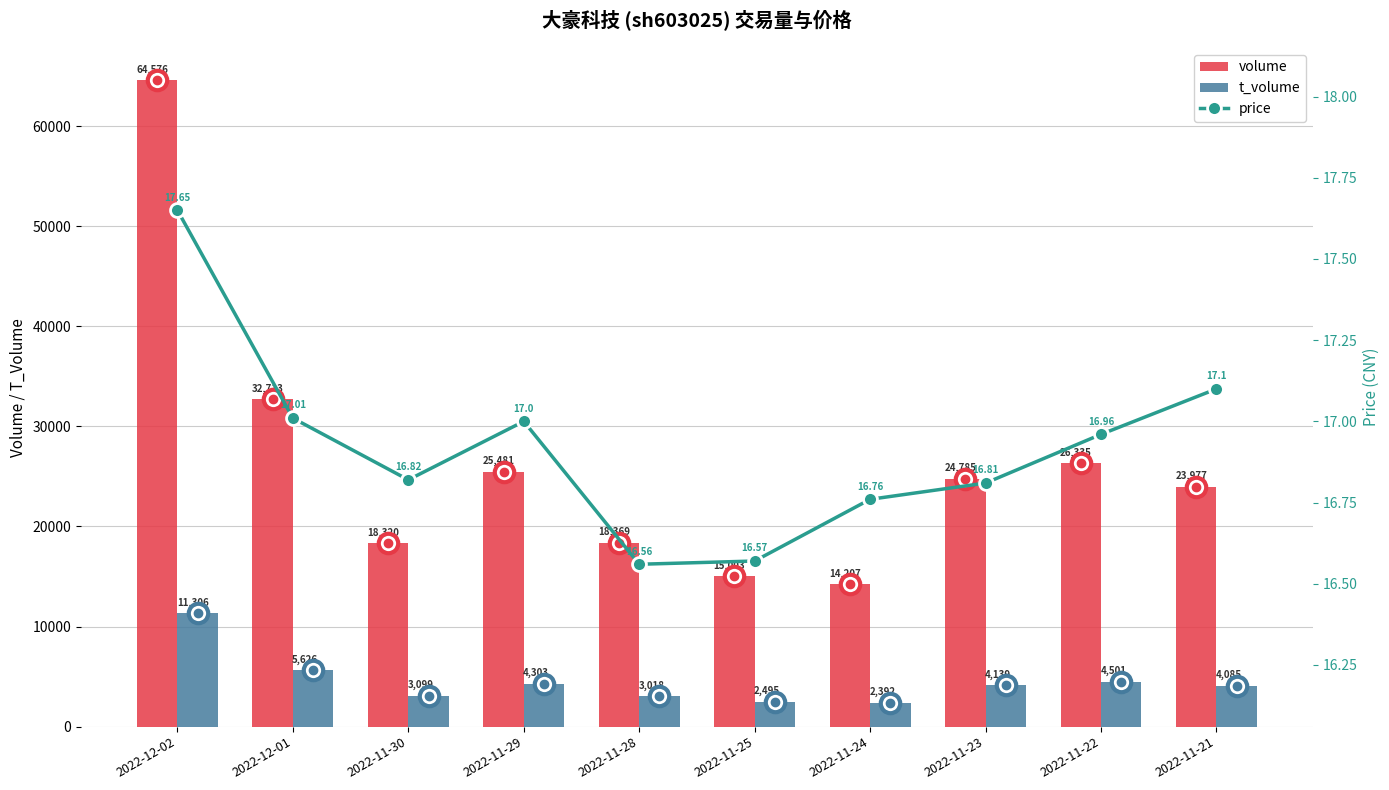

Reading right to left, what are all the values shown in this chart?

volume: 2022-11-21=23977.0	2022-11-22=26335.0	2022-11-23=24785.0	2022-11-24=14207.0	2022-11-25=15003.0	2022-11-28=18369.0	2022-11-29=25481.0	2022-11-30=18320.0	2022-12-01=32713.0	2022-12-02=64576.0
t_volume: 2022-11-21=4085.0	2022-11-22=4501.0	2022-11-23=4139.0	2022-11-24=2392.0	2022-11-25=2495.0	2022-11-28=3018.0	2022-11-29=4303.0	2022-11-30=3099.0	2022-12-01=5626.0	2022-12-02=11306.0
price: 2022-11-21=17.1	2022-11-22=17.0	2022-11-23=16.8	2022-11-24=16.8	2022-11-25=16.6	2022-11-28=16.6	2022-11-29=17.0	2022-11-30=16.8	2022-12-01=17.0	2022-12-02=17.6